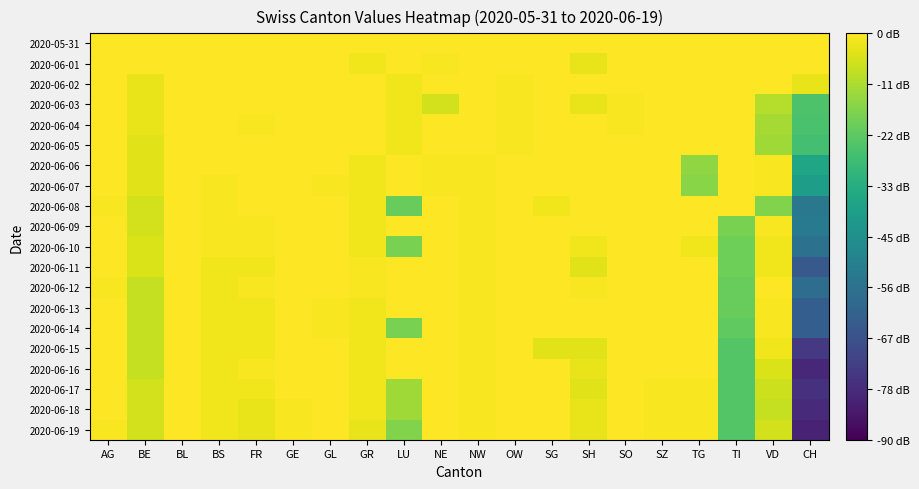

Which series has the widest spread of values?

2020-06-19